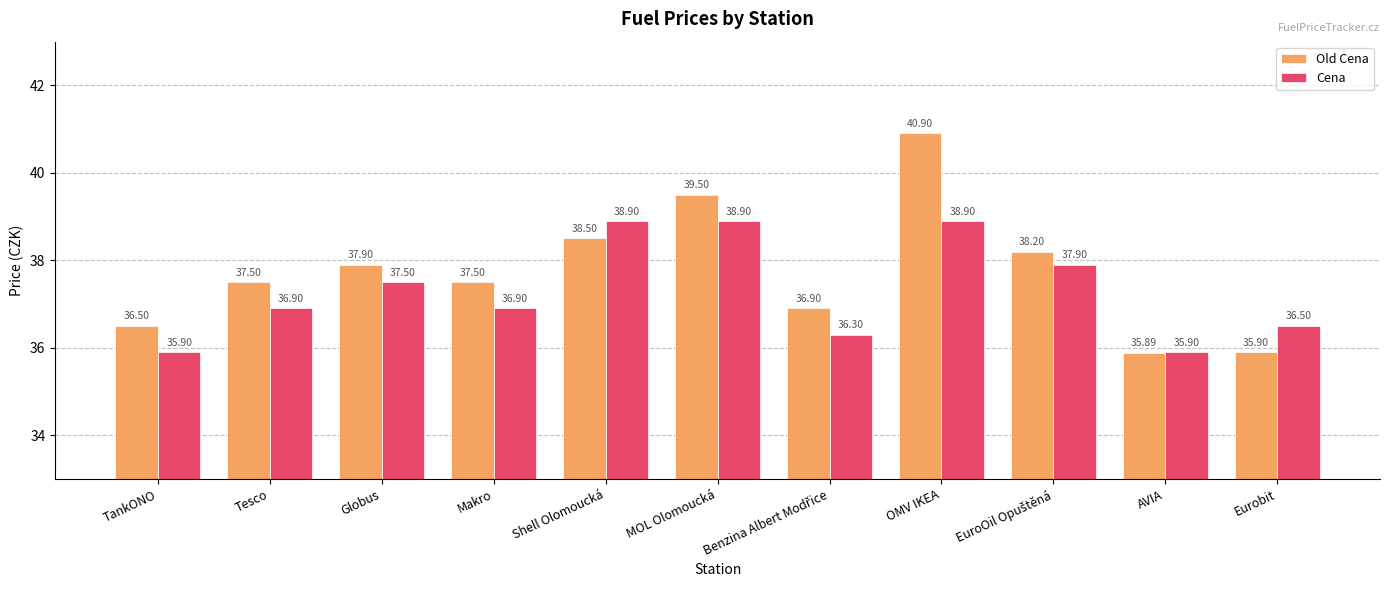

How many groups of bars are there?

11